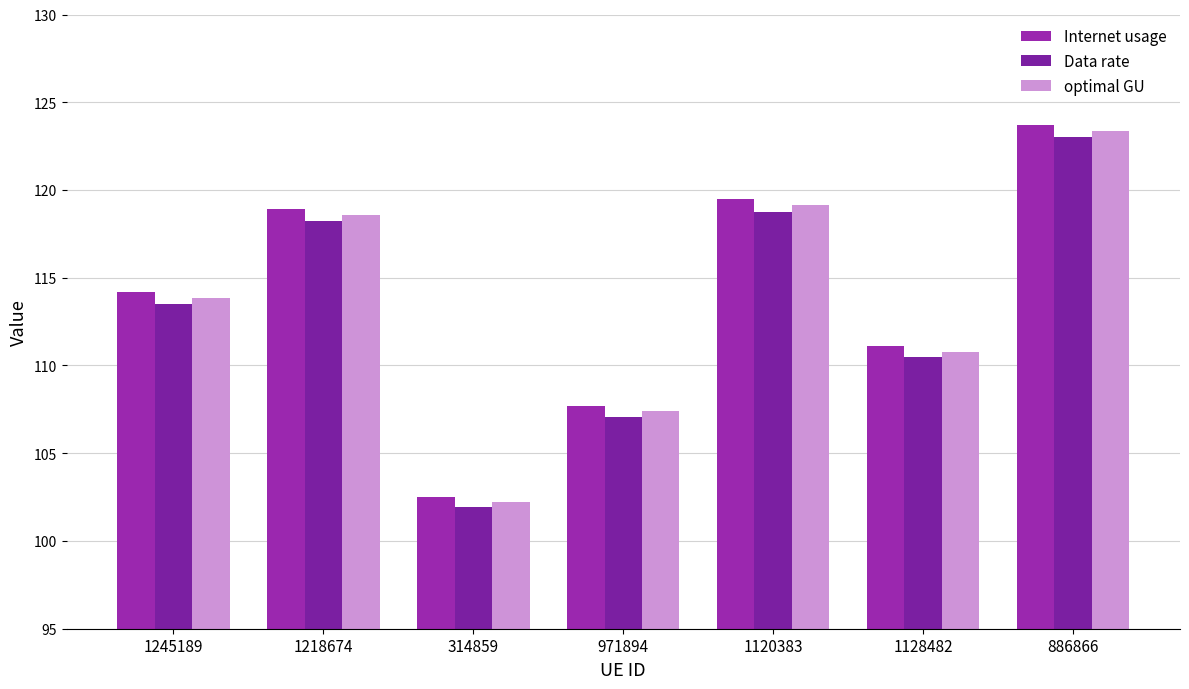

The Data rate series shows 107.1 at 971894. True or false?

True